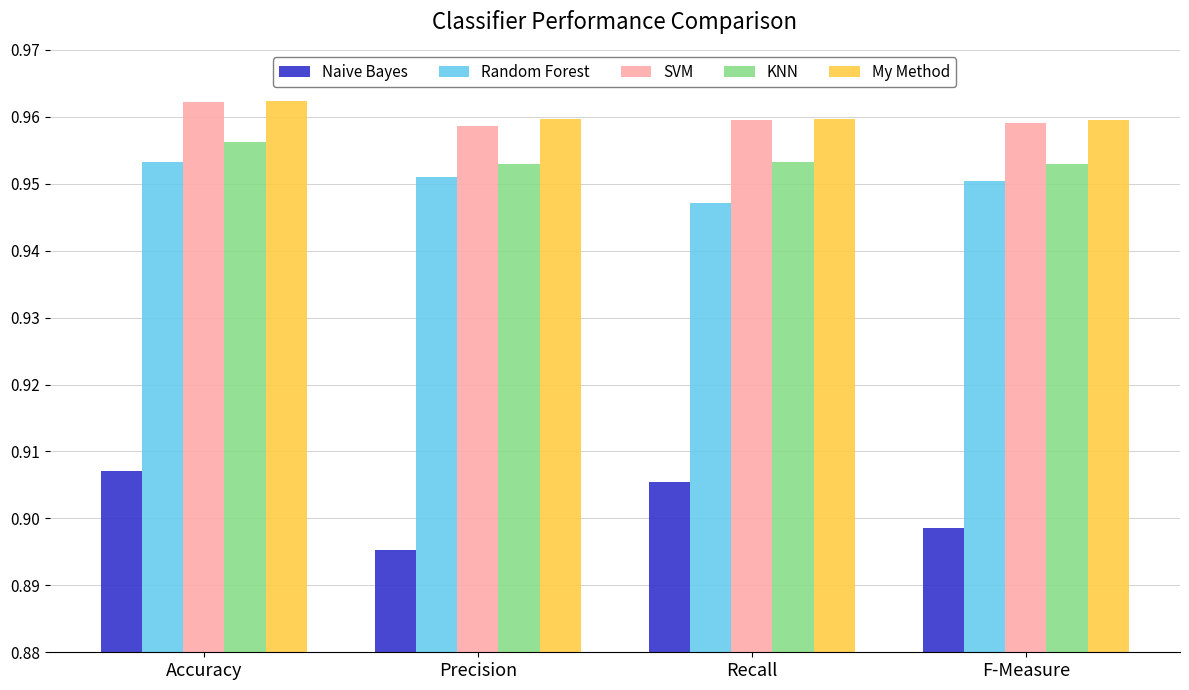

What position from the right is F-Measure?

1